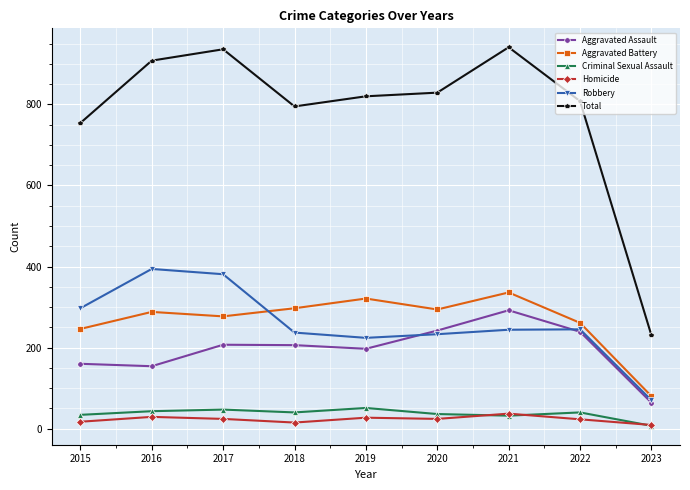

How many lines are shown in the chart?

6